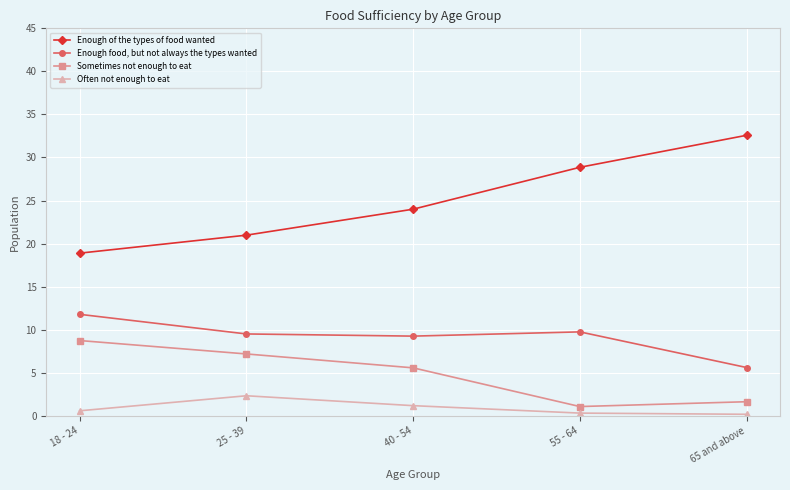

What is the label of the 5th point from the left?

65 and above